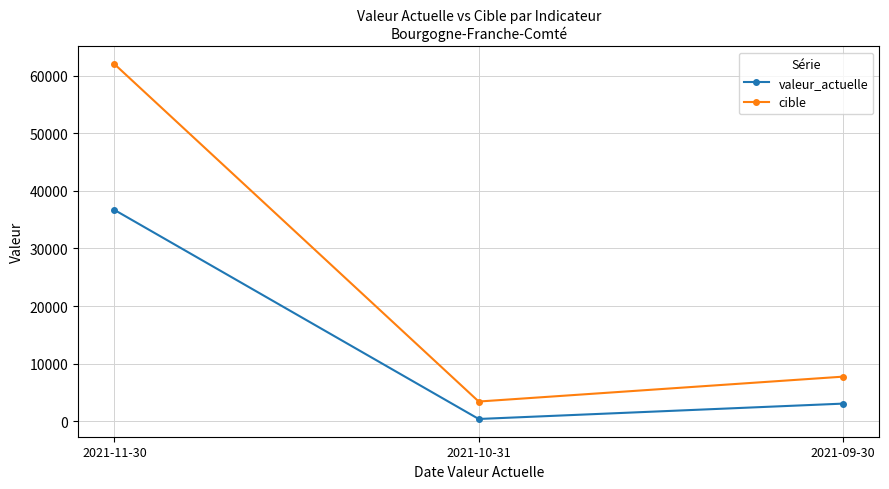

Rank the series by their maximum value, from highest to lowest.

cible, valeur_actuelle